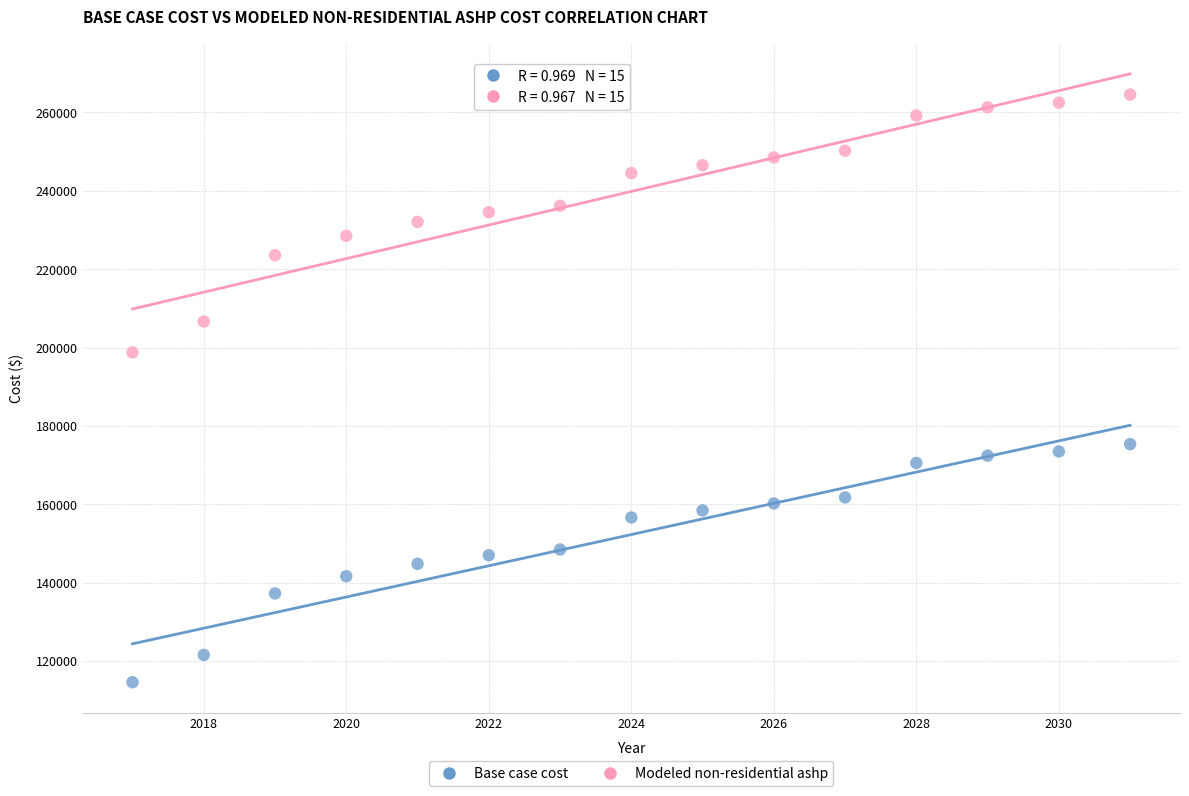

Across all data points, what is the range of X values (max minus min)?

14.0